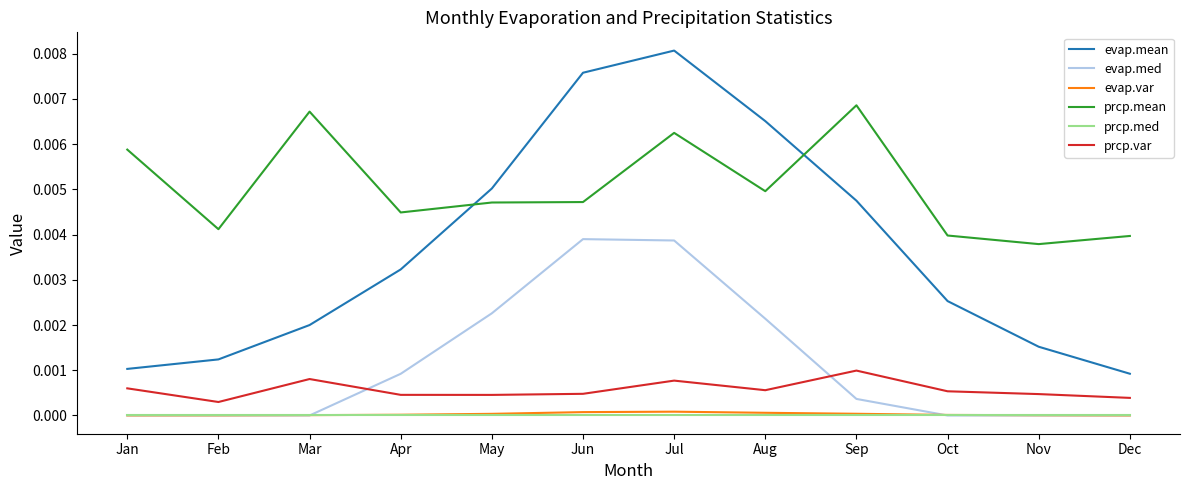

The value of prcp.var at Jul is 0.0. True or false?

True